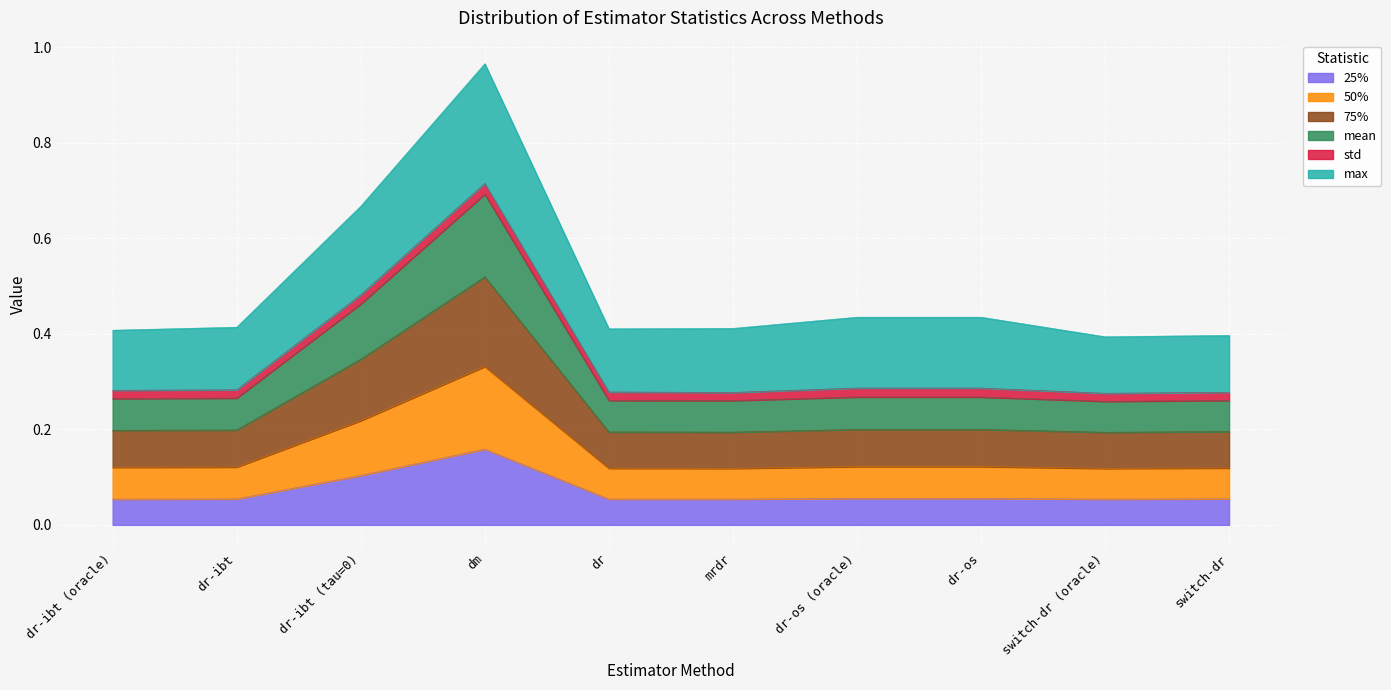

Which category has the highest value across all series?

dm